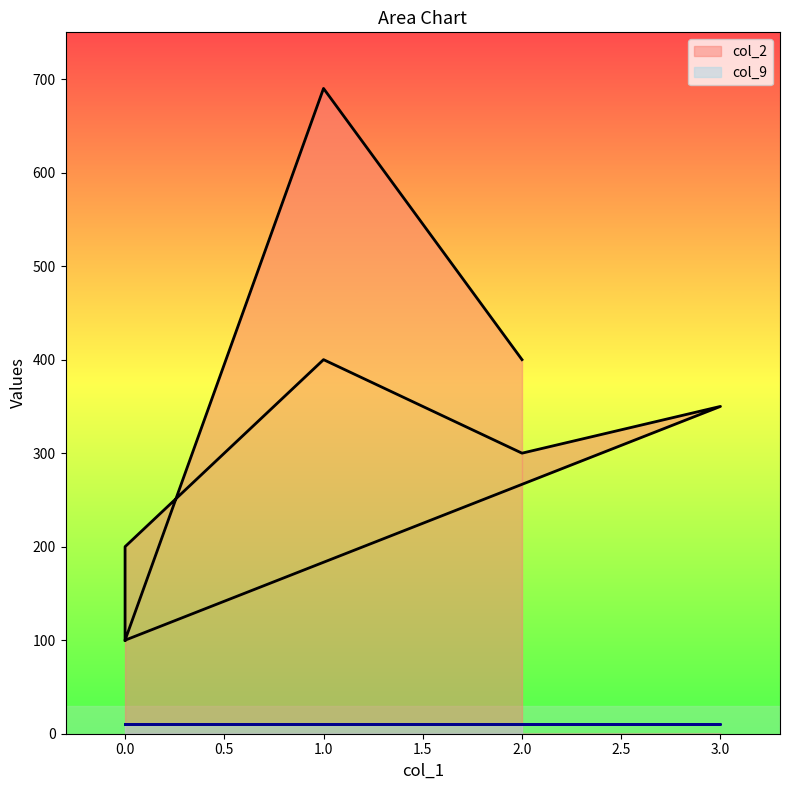

Is it true that the value at 0 is 166?

False